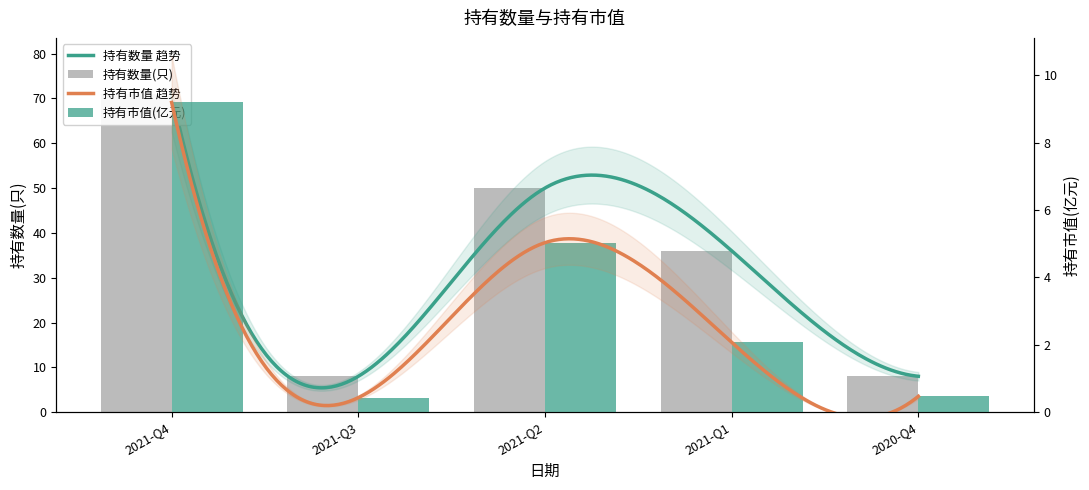

How many groups of bars are there?

5